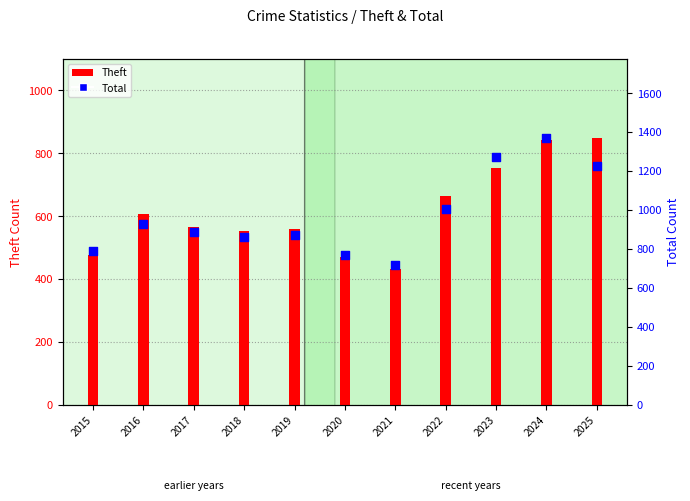

What are all the series names shown in the legend?

Theft, Total